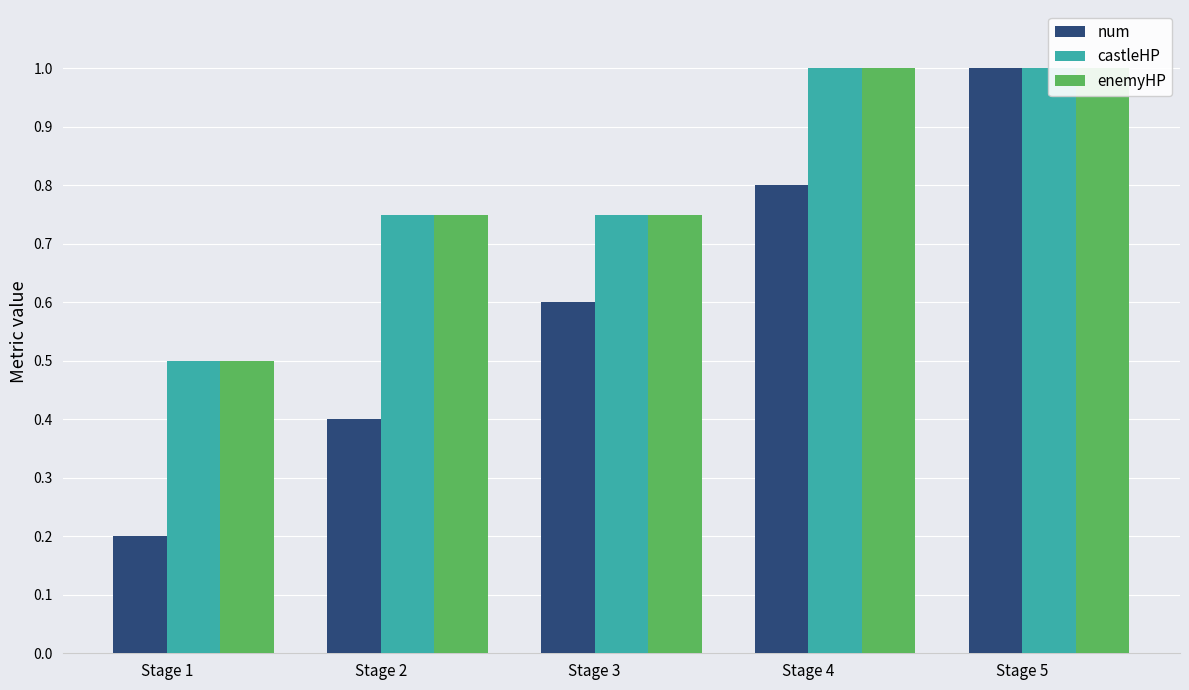

What is the difference between the second highest and second lowest values in the castleHP series?

0.2